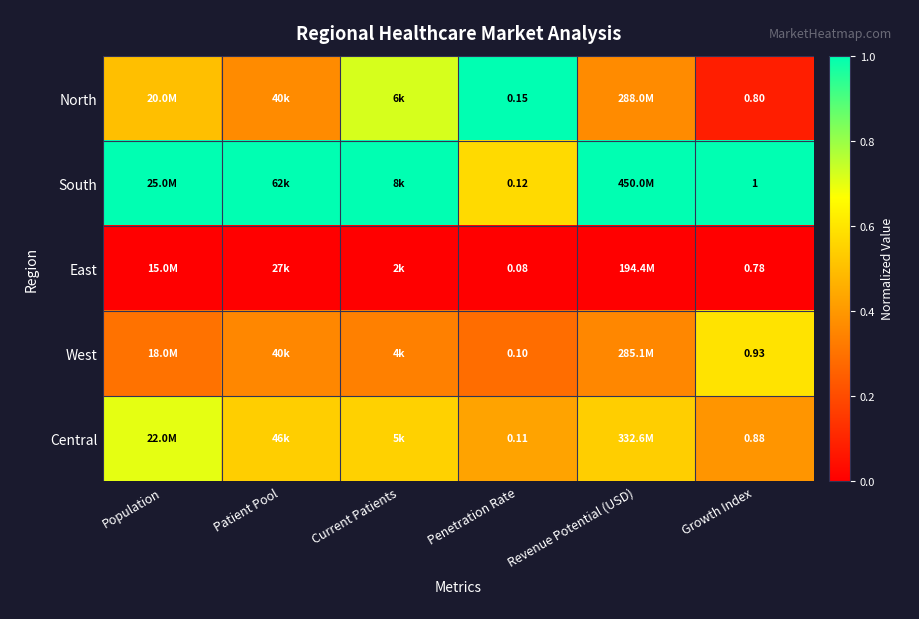

List the labels in order of South value, largest first.

Population, Patient Pool, Current Patients, Revenue Potential (USD), Growth Index, Penetration Rate